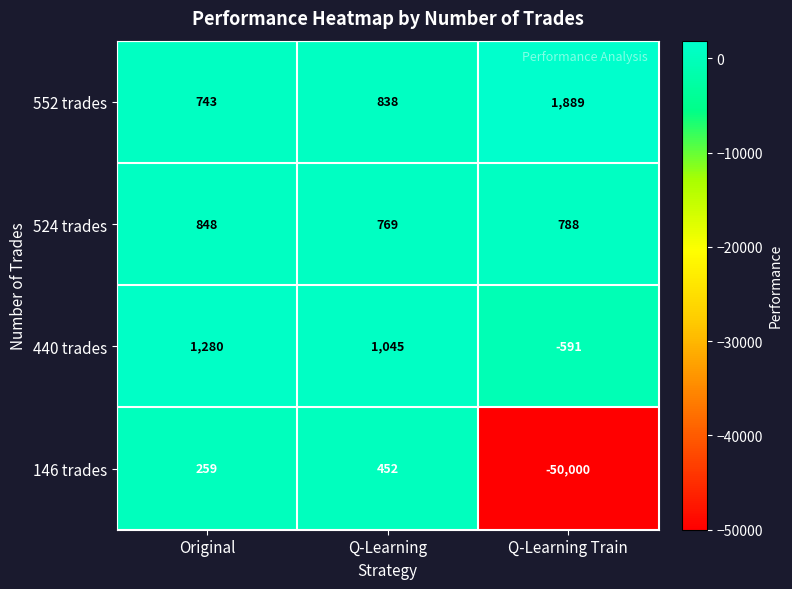

Which series has the largest range (max minus min)?

146 trades